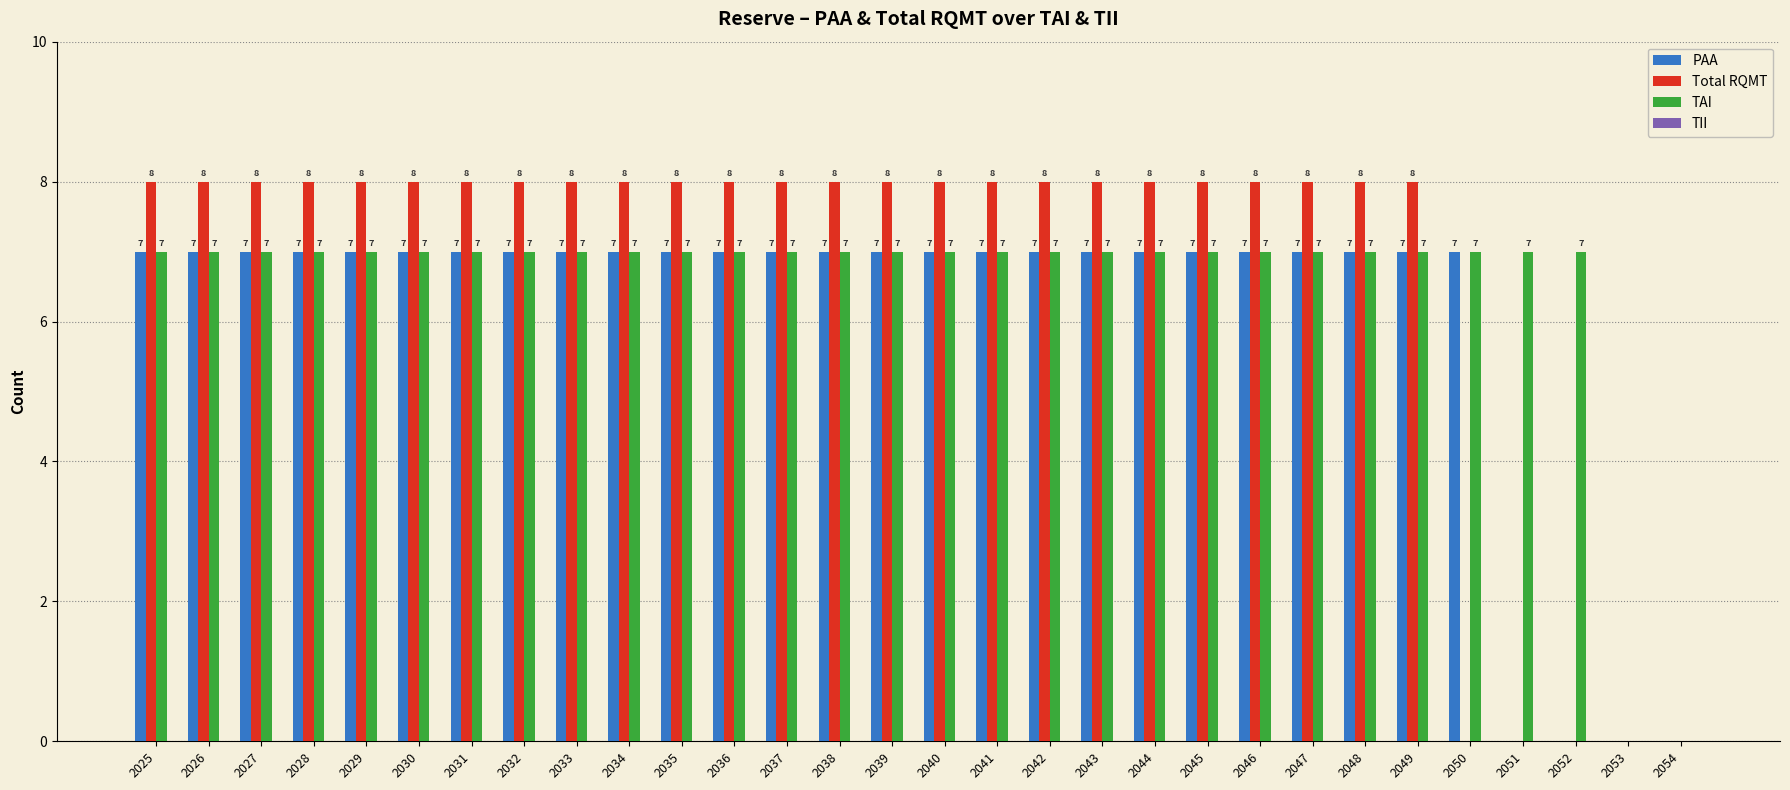

Reading left to right, what are all the values shown in this chart?

PAA: 2025=7	2026=7	2027=7	2028=7	2029=7	2030=7	2031=7	2032=7	2033=7	2034=7	2035=7	2036=7	2037=7	2038=7	2039=7	2040=7	2041=7	2042=7	2043=7	2044=7	2045=7	2046=7	2047=7	2048=7	2049=7	2050=7	2051=0	2052=0	2053=0	2054=0
Total RQMT: 2025=8	2026=8	2027=8	2028=8	2029=8	2030=8	2031=8	2032=8	2033=8	2034=8	2035=8	2036=8	2037=8	2038=8	2039=8	2040=8	2041=8	2042=8	2043=8	2044=8	2045=8	2046=8	2047=8	2048=8	2049=8	2050=0	2051=0	2052=0	2053=0	2054=0
TAI: 2025=7	2026=7	2027=7	2028=7	2029=7	2030=7	2031=7	2032=7	2033=7	2034=7	2035=7	2036=7	2037=7	2038=7	2039=7	2040=7	2041=7	2042=7	2043=7	2044=7	2045=7	2046=7	2047=7	2048=7	2049=7	2050=7	2051=7	2052=7	2053=0	2054=0